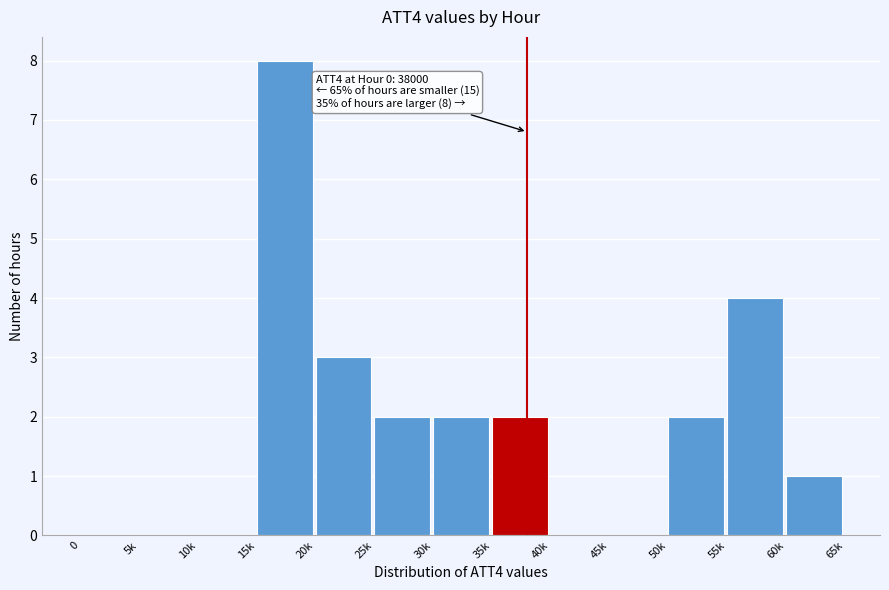

Reading left to right, what are all the values shown in this chart?

0=0	5k=0	10k=0	15k=8	20k=3	25k=2	30k=2	35k=2	40k=0	45k=0	50k=2	55k=4	60k=1